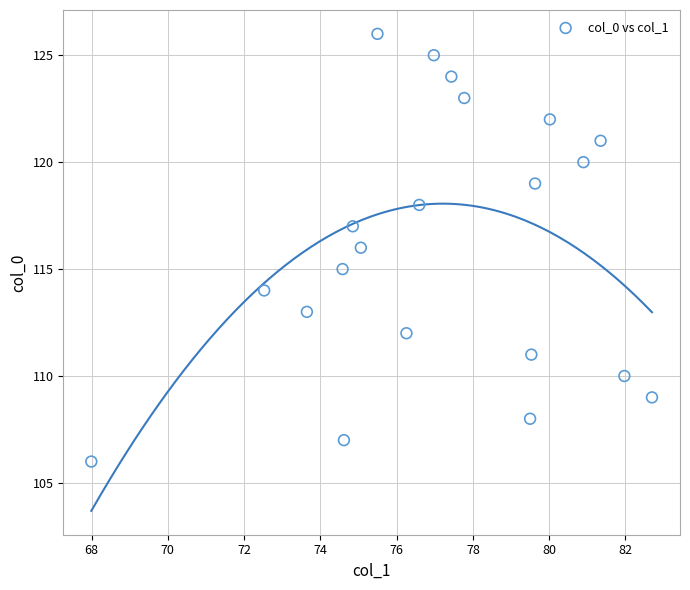

What is the range of Y values (max minus min)?

20